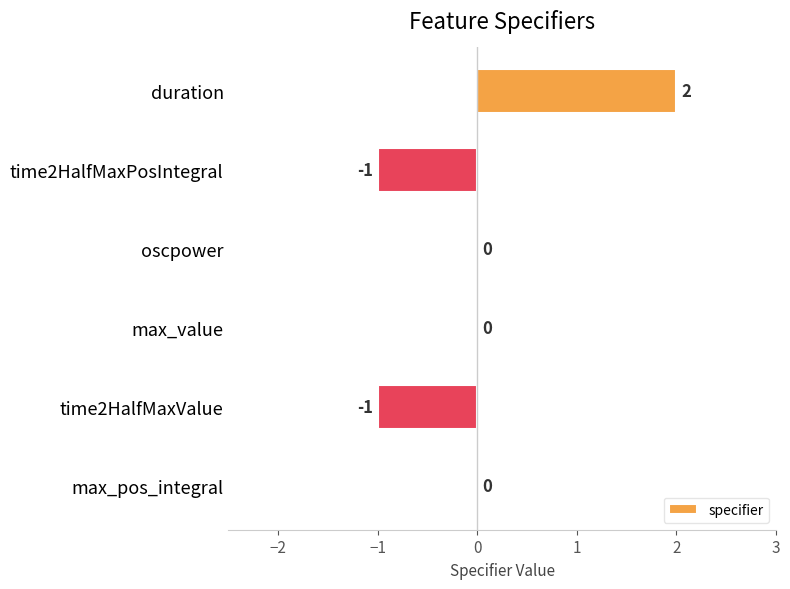

The chart shows a value of 0 at max_value. True or false?

True